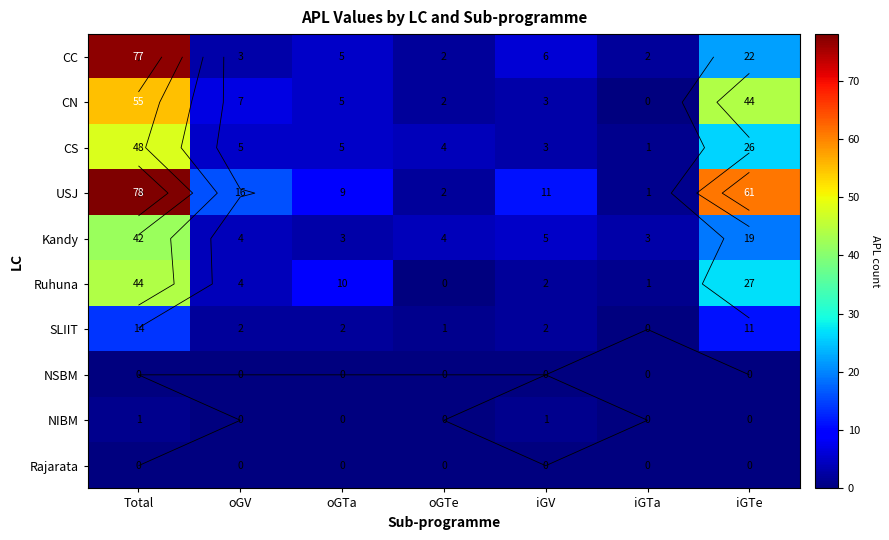

What is the difference between the USJ values at oGV and iGV?

5